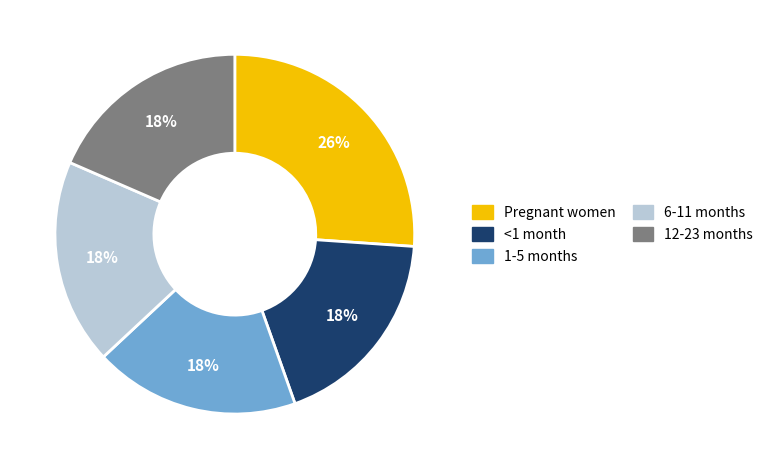

To the nearest percent, what is the average slice percentage?

20%